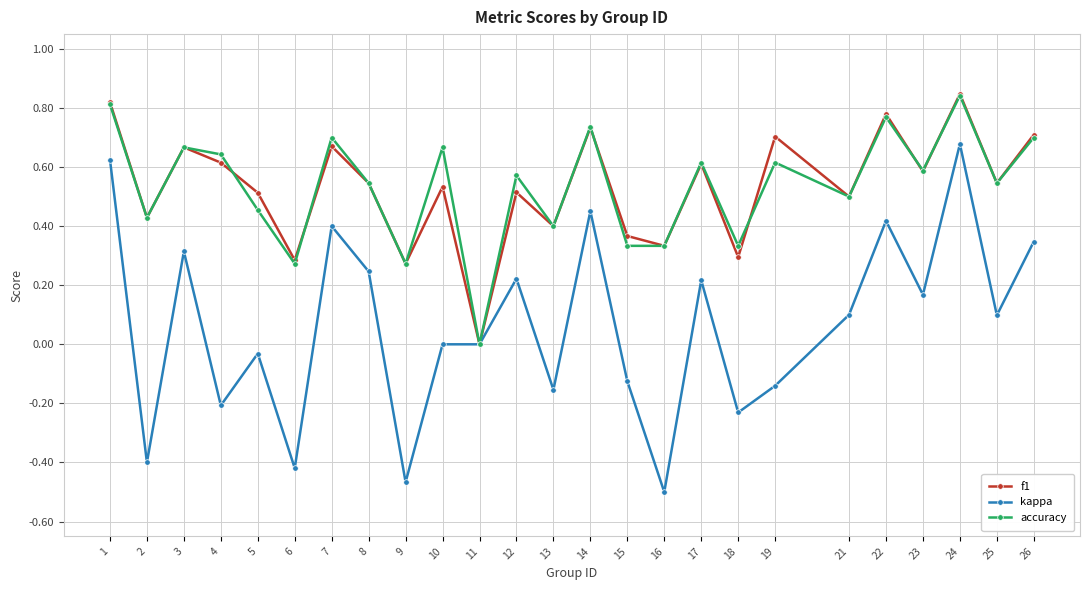

At which category does f1 reach its first local peak?

3